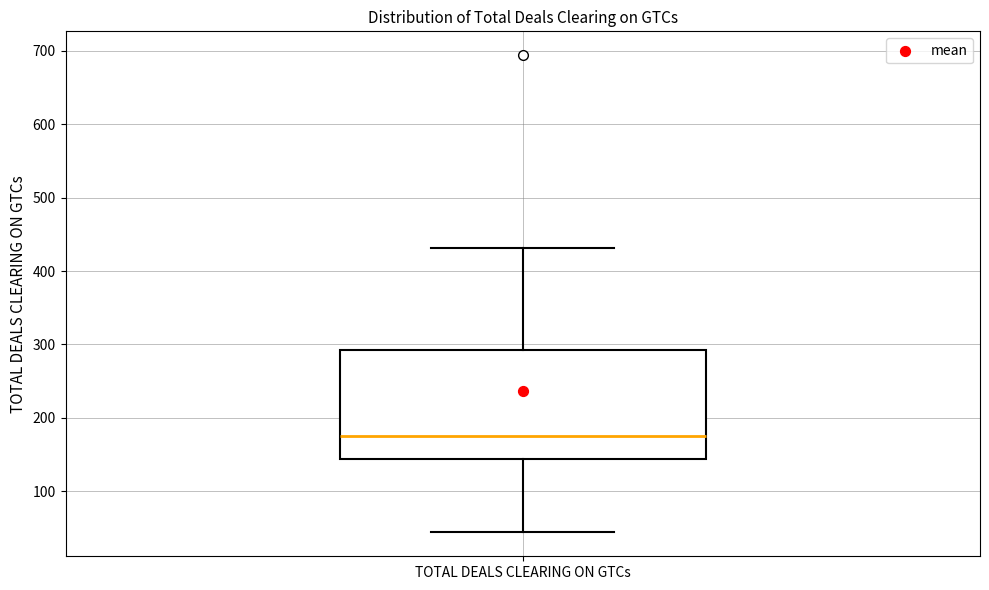

Transcribe this box plot: give where the median line is, the range the box spans, and where the two whiskers end, as read against the y-axis. The values are not printed on the chart, so give them approximately, as read against the axis.

median 180, box 140 to 290, whiskers 40 to 430